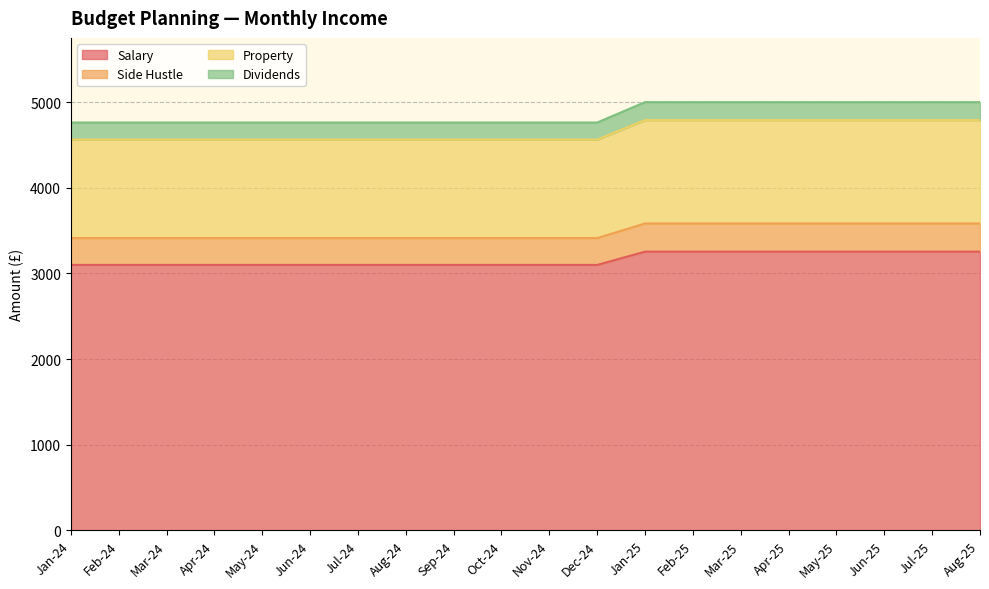

What is the highest value of the Salary series?

3255.0